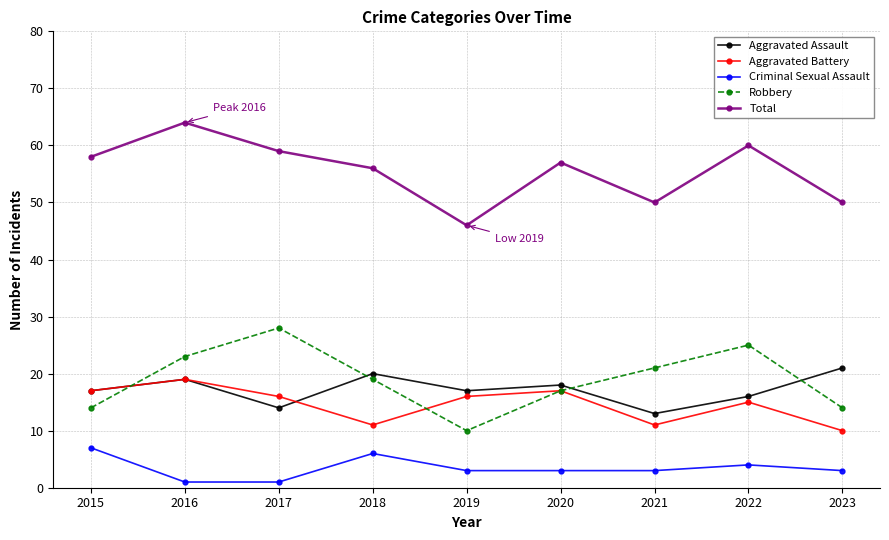

True or false: Total and Aggravated Battery cross at least once.

False